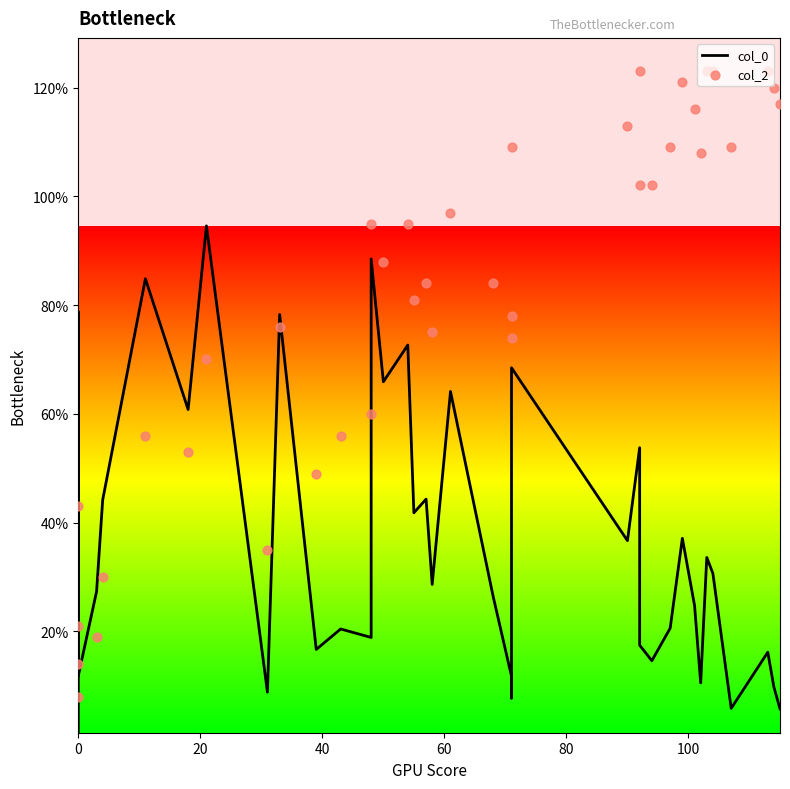

What are all the series names shown in the legend?

col_0, col_2